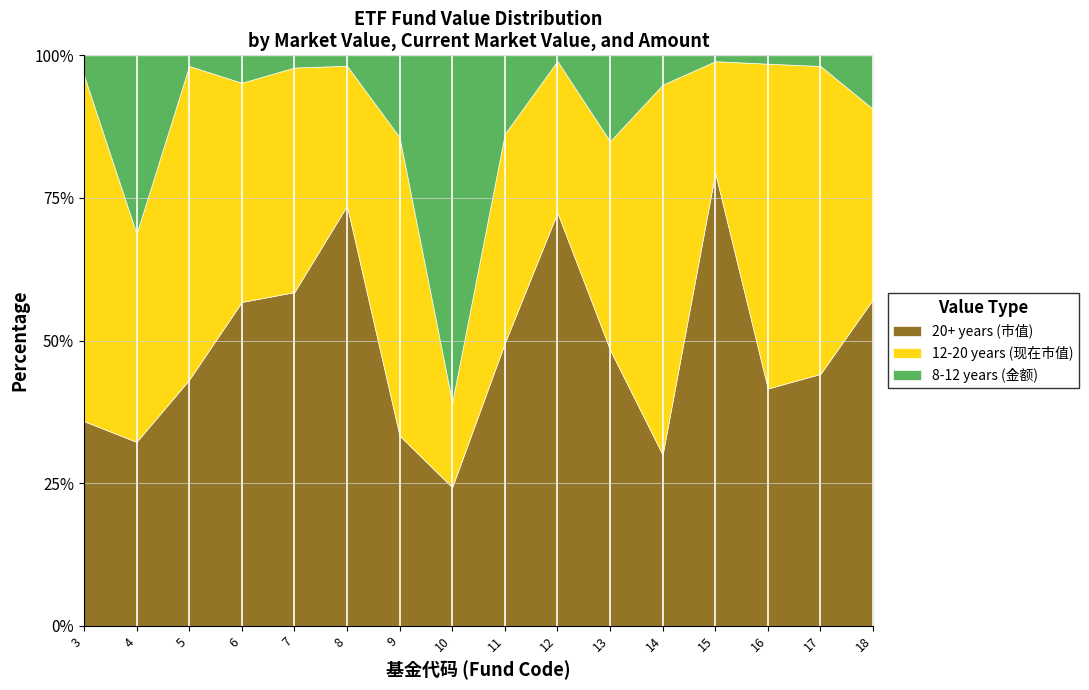

At which category does 12-20 years (现在市值) reach its first local valley?

4